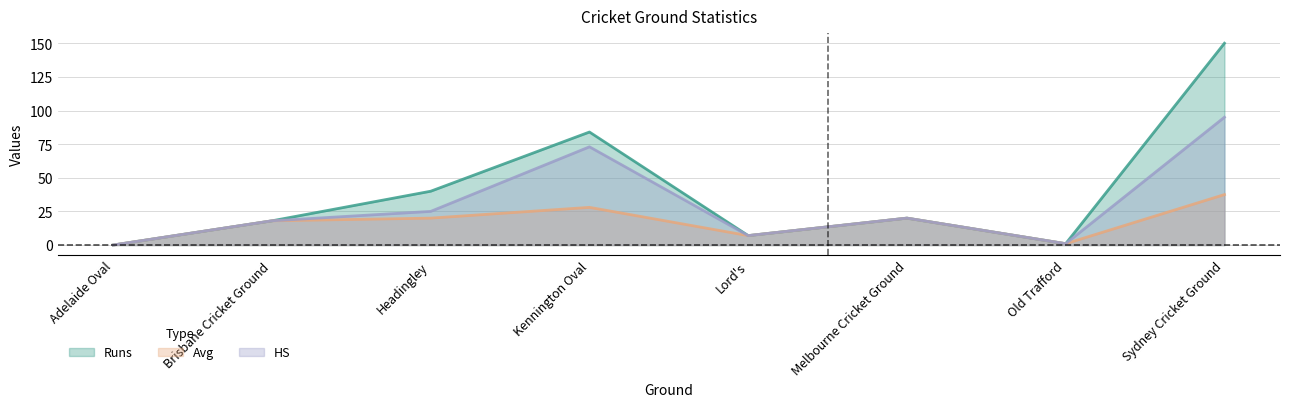

Reading right to left, transcribe all the data shown in this chart.

Runs: 150.0	1.0	20.0	7.0	84.0	40.0	18.0	0.0
Avg: 37.5	1.0	20.0	7.0	28.0	20.0	18.0	0.0
HS: 95.0	1.0	20.0	7.0	73.0	25.0	18.0	0.0